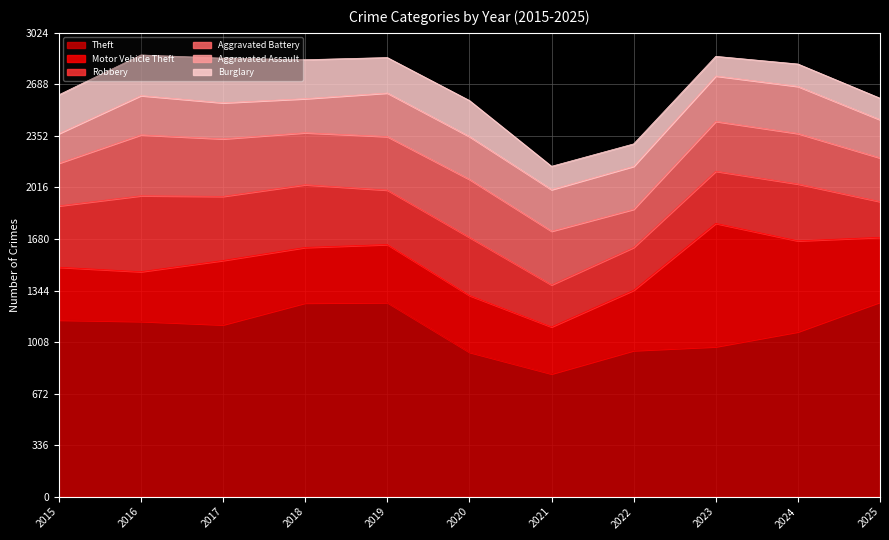

Which label corresponds to the largest value in the chart?

2025